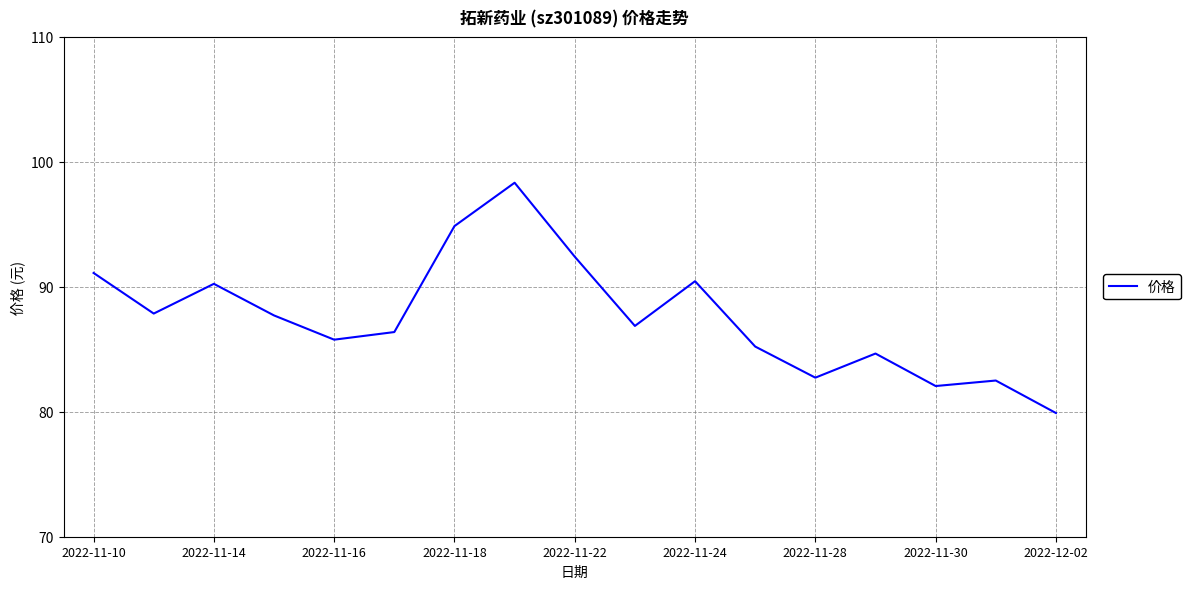

What is the maximum value shown in the chart?

98.3